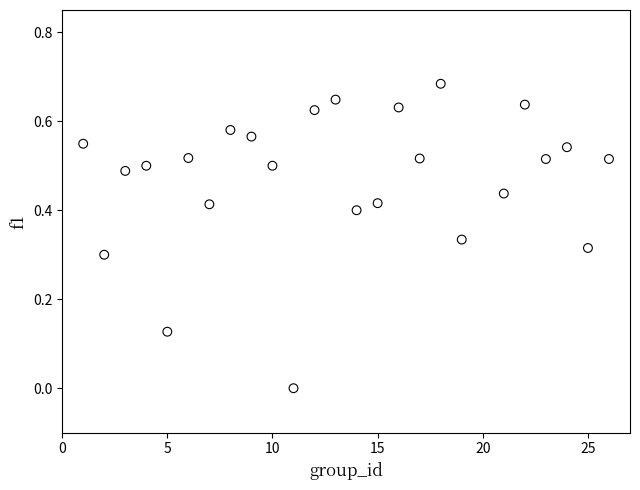

What is the range of X values (max minus min)?

25.0